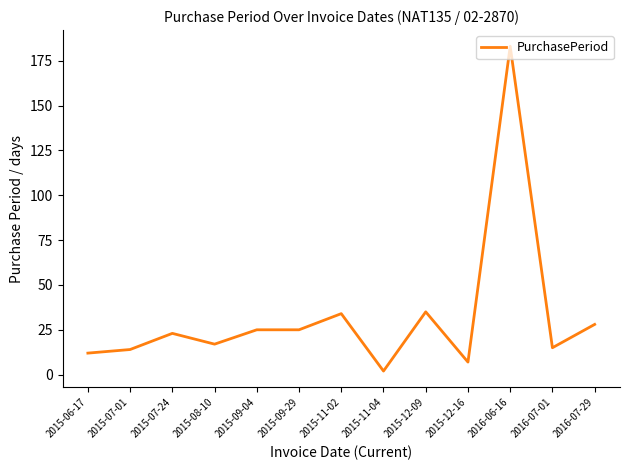

True or false: the data shows 7 at 2015-08-10.

False